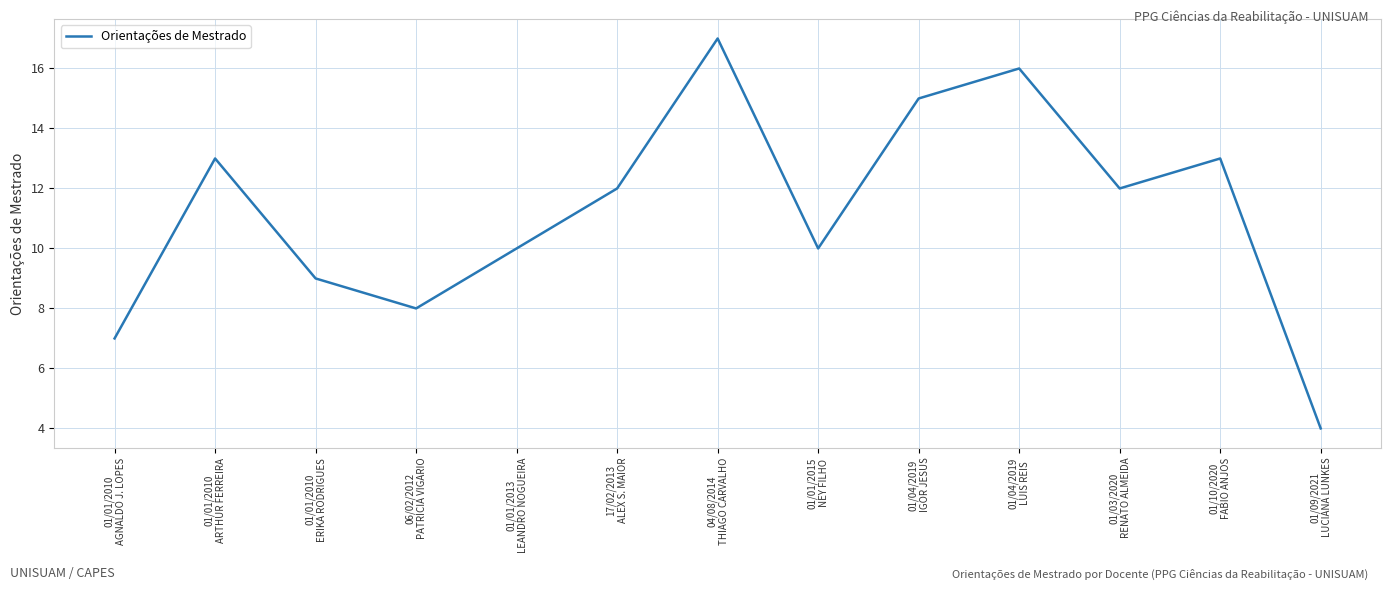

How many lines are shown in the chart?

1